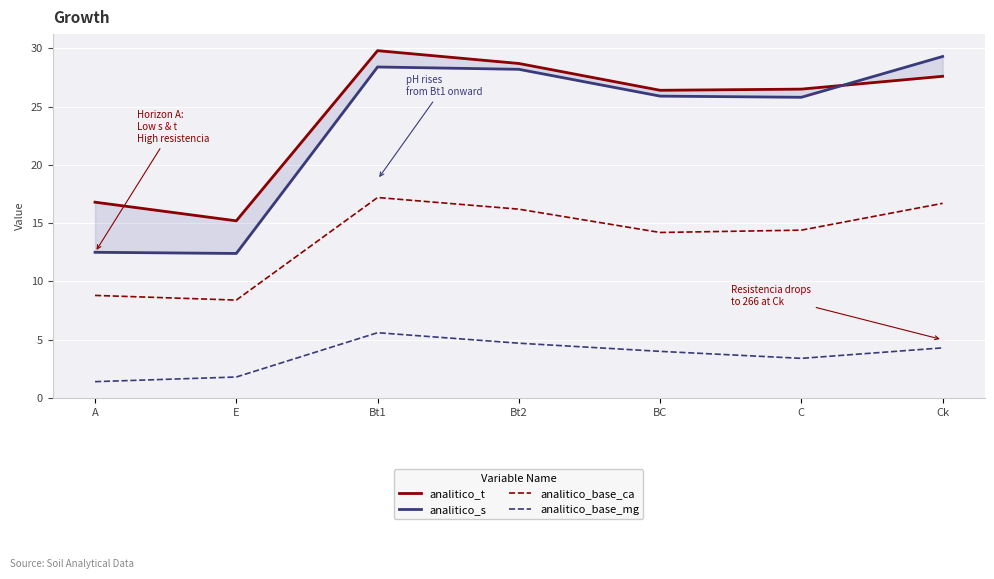

How many interior local valleys does the analitico_base_ca series have?

2